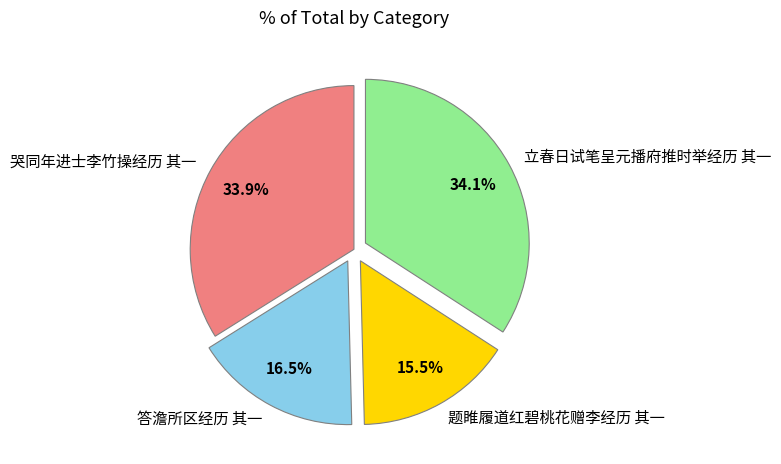

To the nearest percent, what is the average slice percentage?

25%